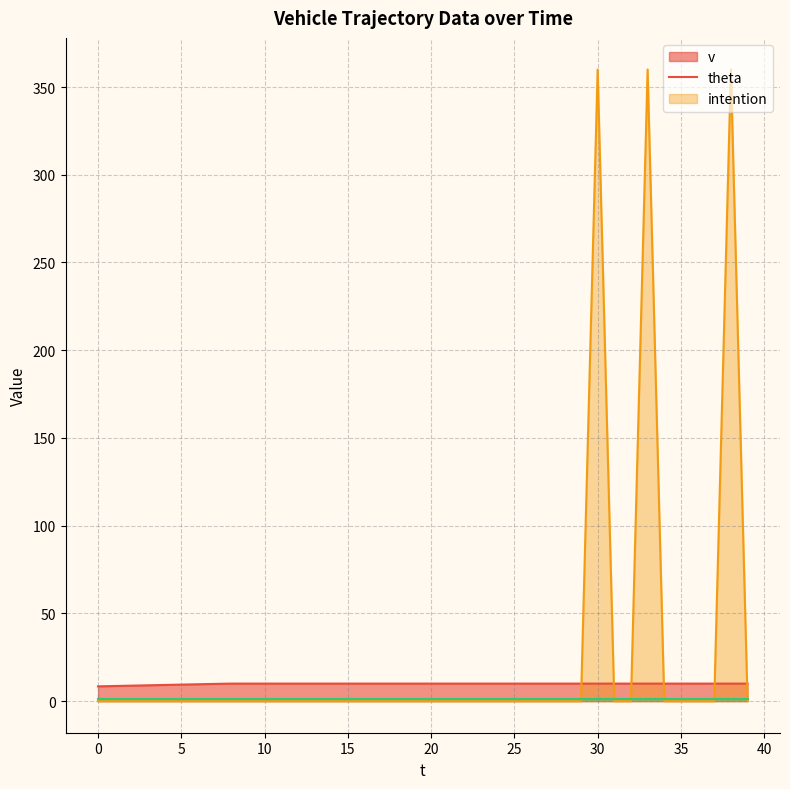

Which series has the largest total across all categories?

theta